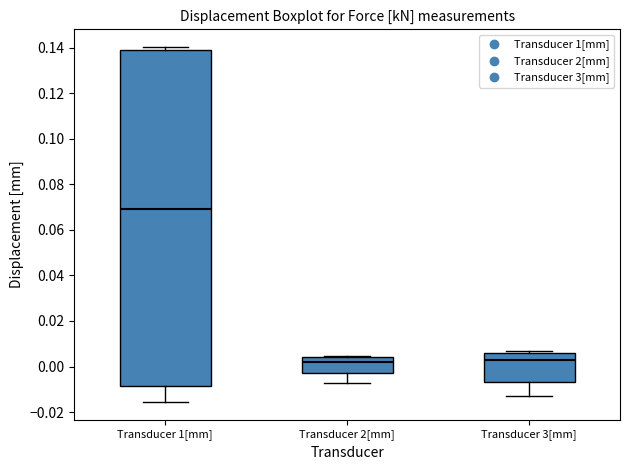

Which box has the highest median line?

Transducer 1[mm]